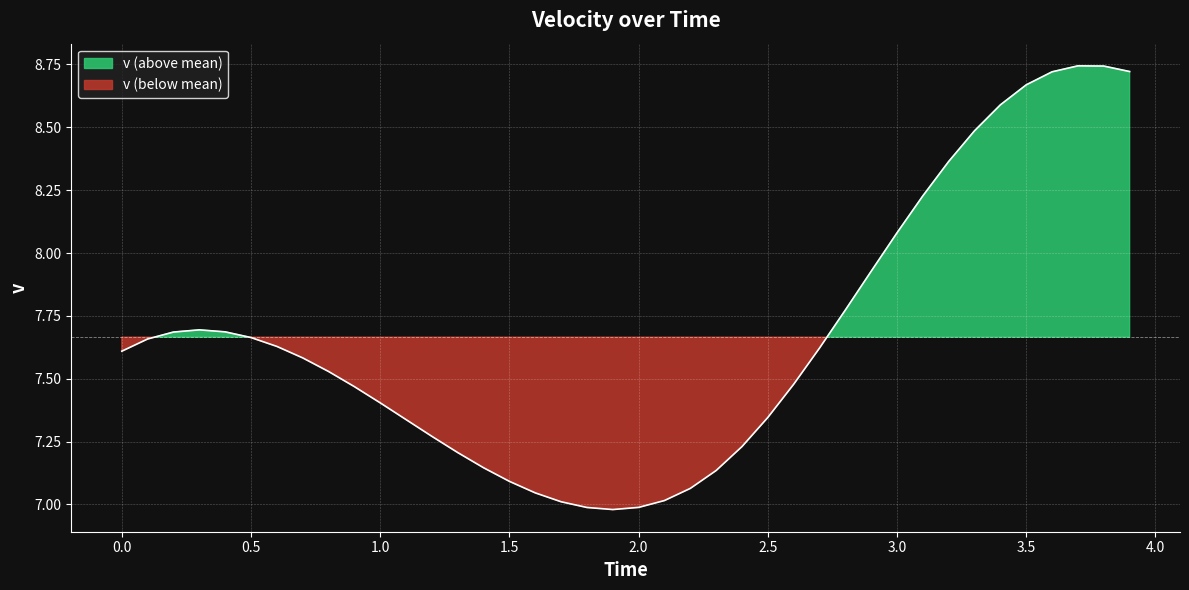

What is the difference between the second highest and second lowest values?

1.8